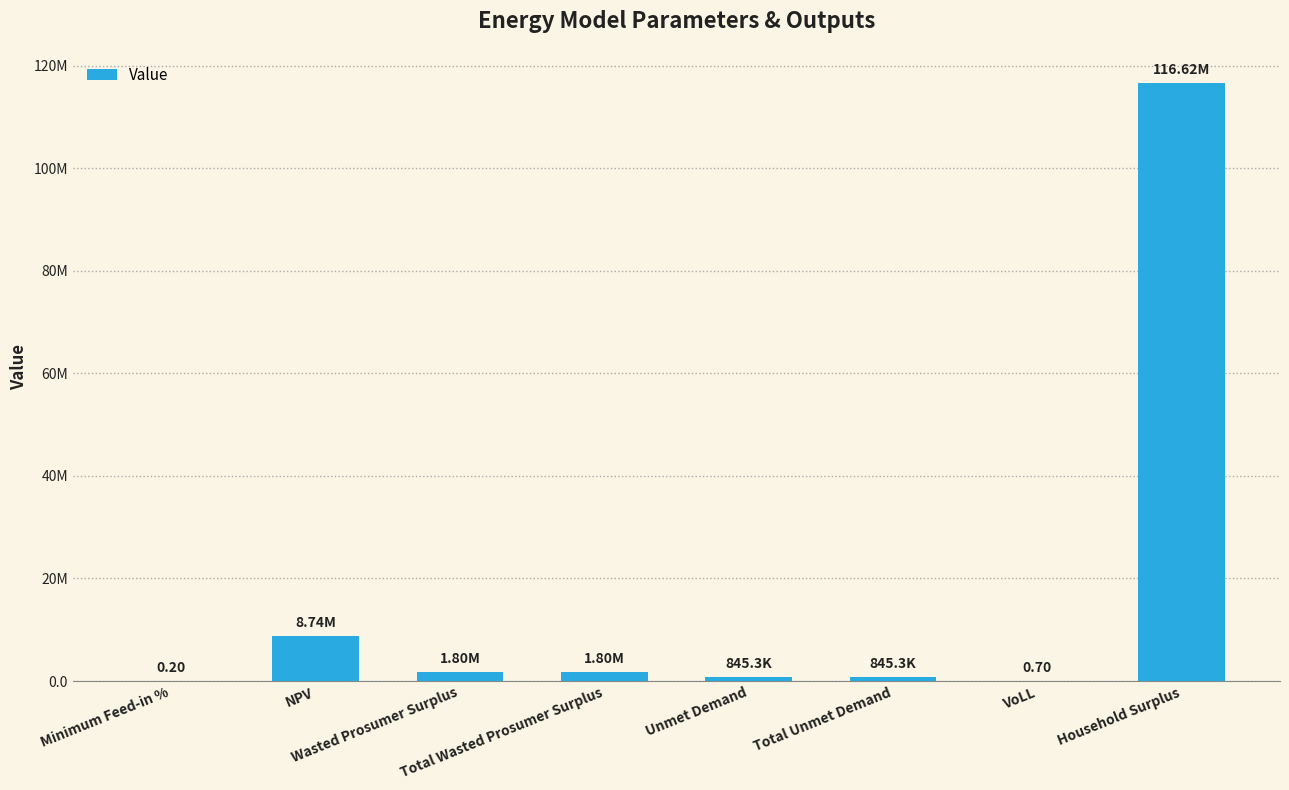

List the labels in order of value, largest first.

Household Surplus, NPV, Wasted Prosumer Surplus, Total Wasted Prosumer Surplus, Unmet Demand, Total Unmet Demand, VoLL, Minimum Feed-in %